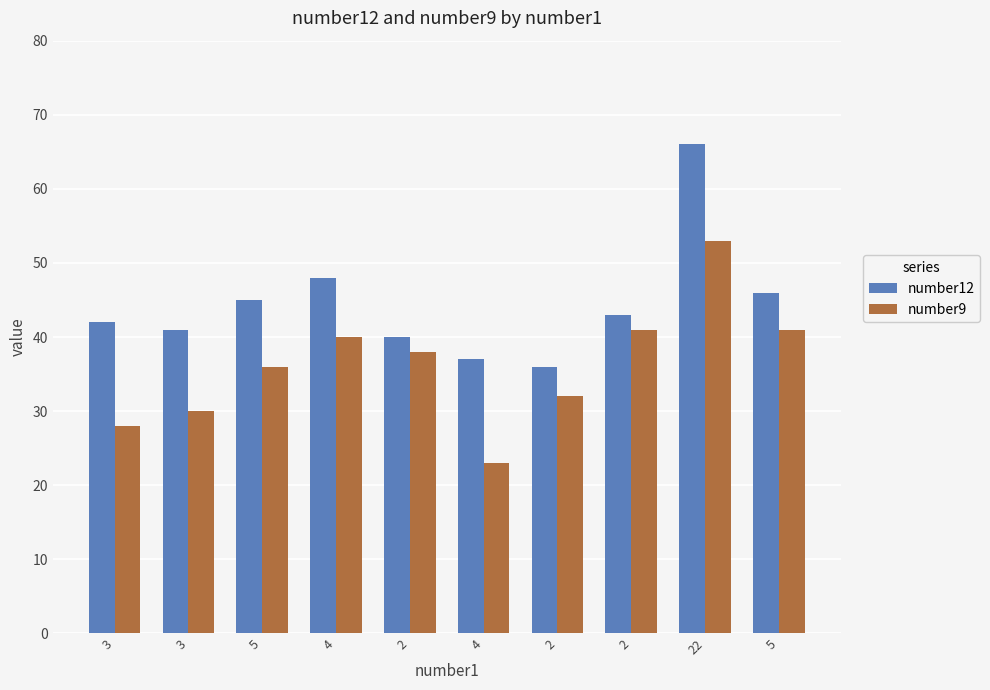

Count the number of categories in the chart.

10